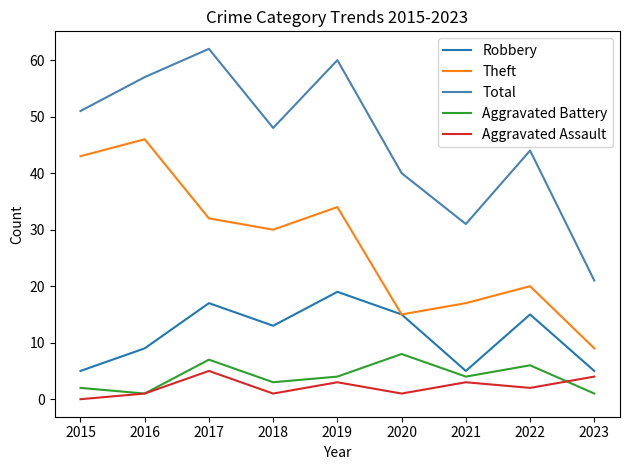

Does the chart display data point markers on the line(s)?

No